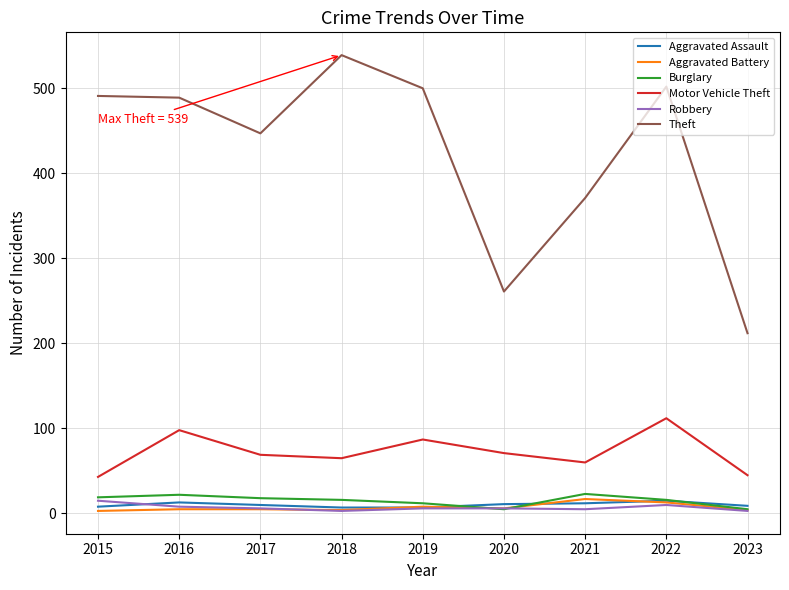

True or false: Aggravated Assault and Motor Vehicle Theft cross at least once.

False